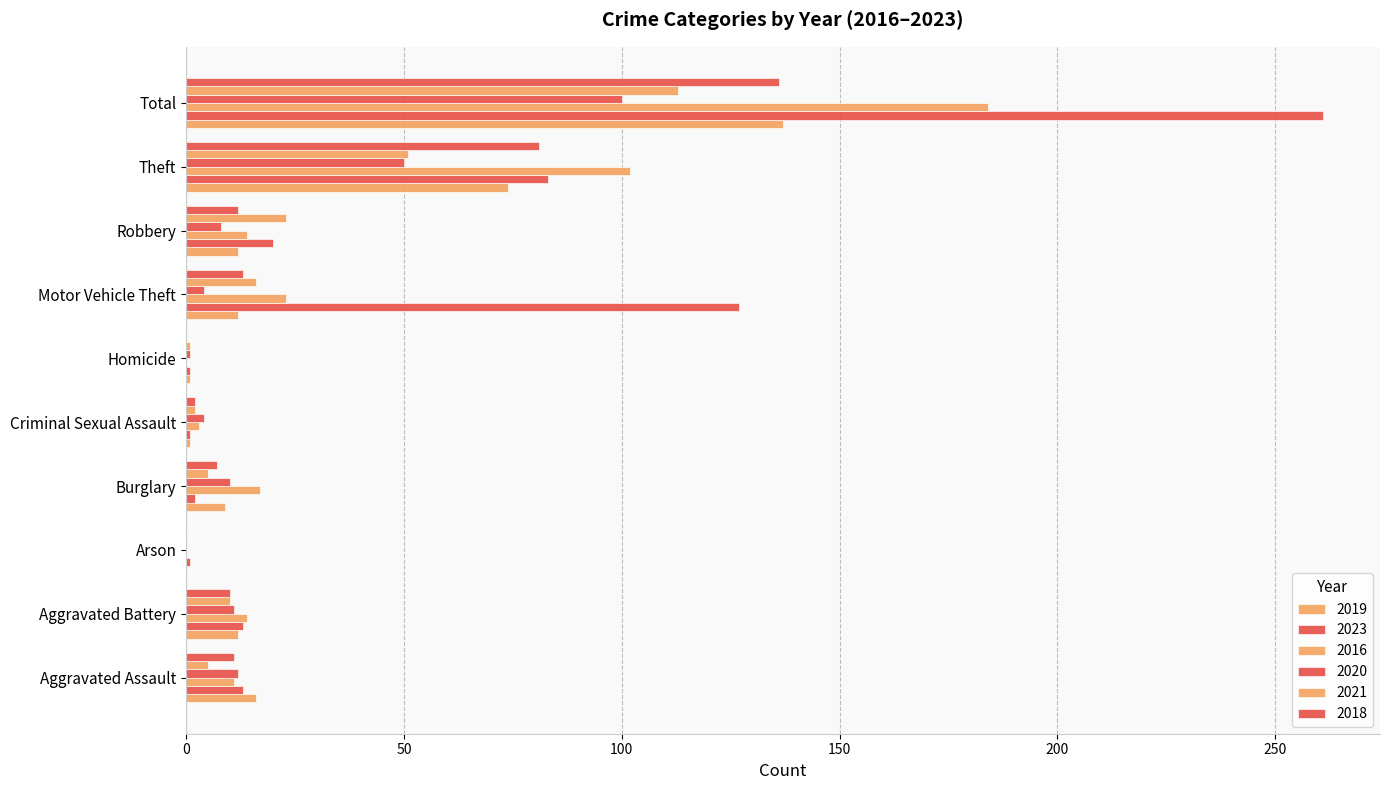

At which category is the sum across all series the highest?

Total